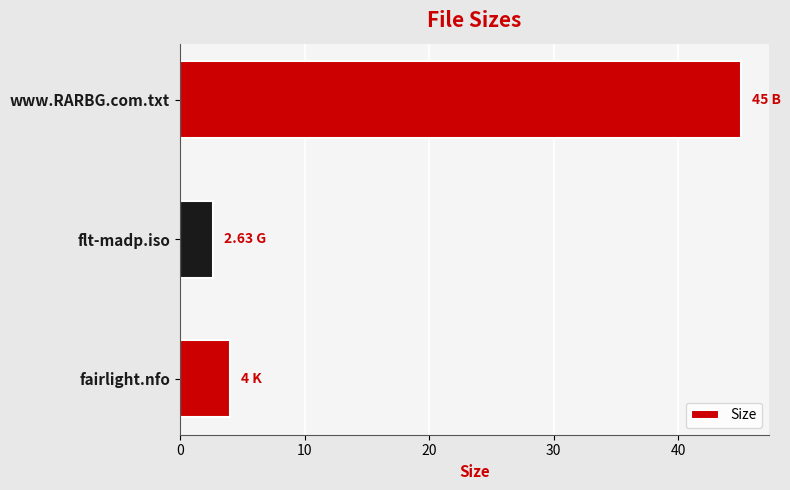

What is the ratio of the value at fairlight.nfo to the value at flt-madp.iso?

1.5